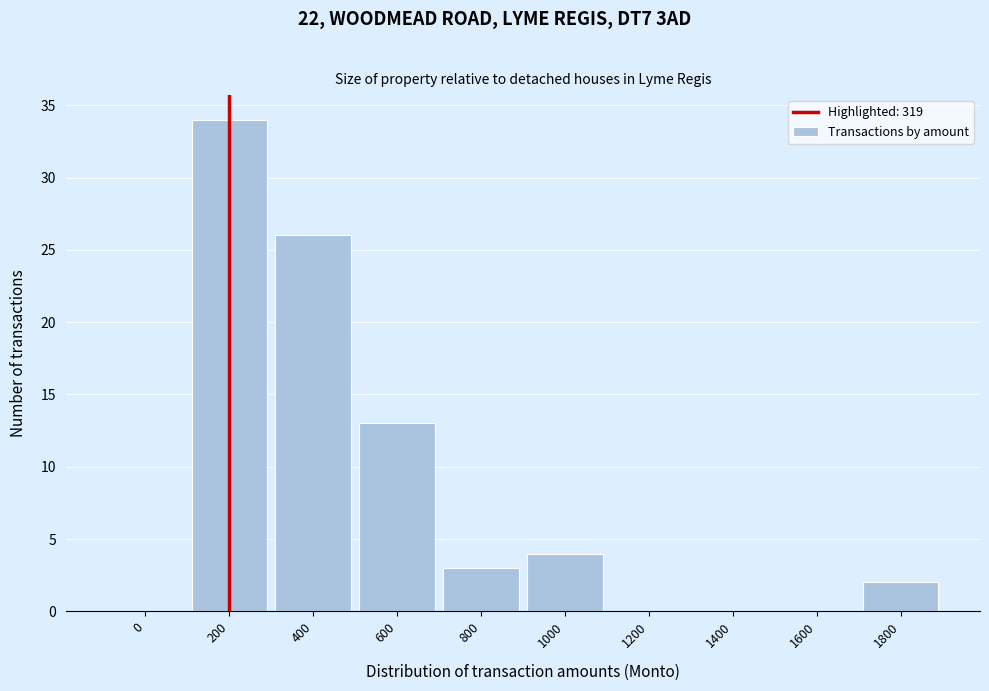

Reading left to right, list all the values displayed in this chart.

0=0	200=34	400=26	600=13	800=3	1000=4	1200=0	1400=0	1600=0	1800=2